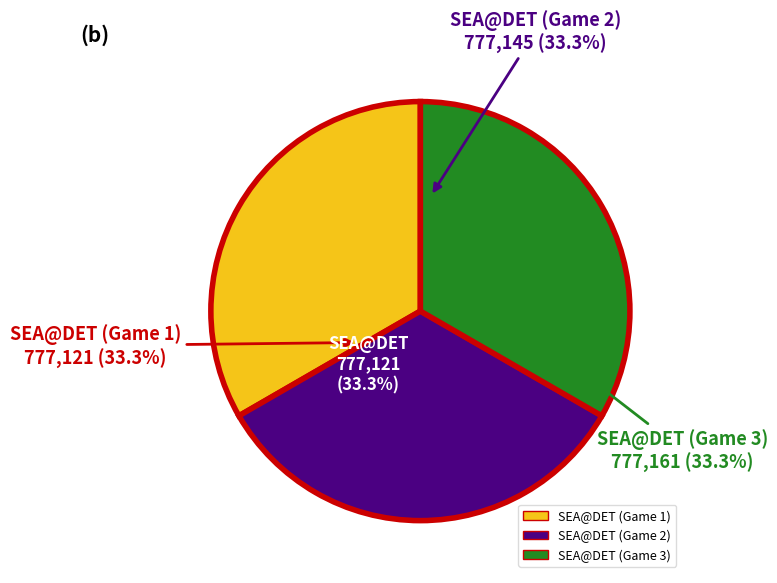

What is the total percentage of SEA@DET (Game 1) and SEA@DET (Game 2)?

66.7%